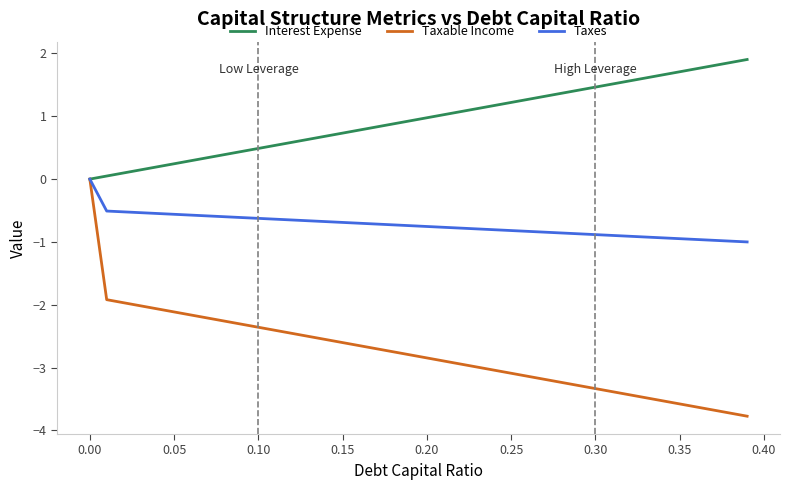

Rank the series by their average value, from lowest to highest.

Taxable Income, Taxes, Interest Expense